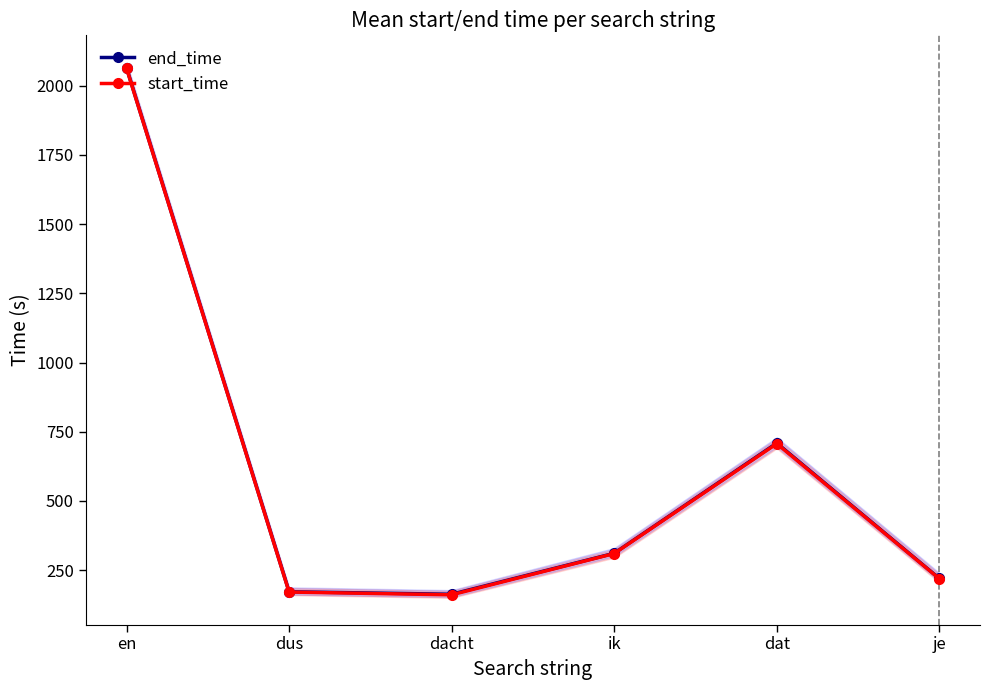

Reading left to right, extract all data points from this chart.

end_time: 2064	172	163	311	709	220
start_time: 2063	171	161	310	707	219